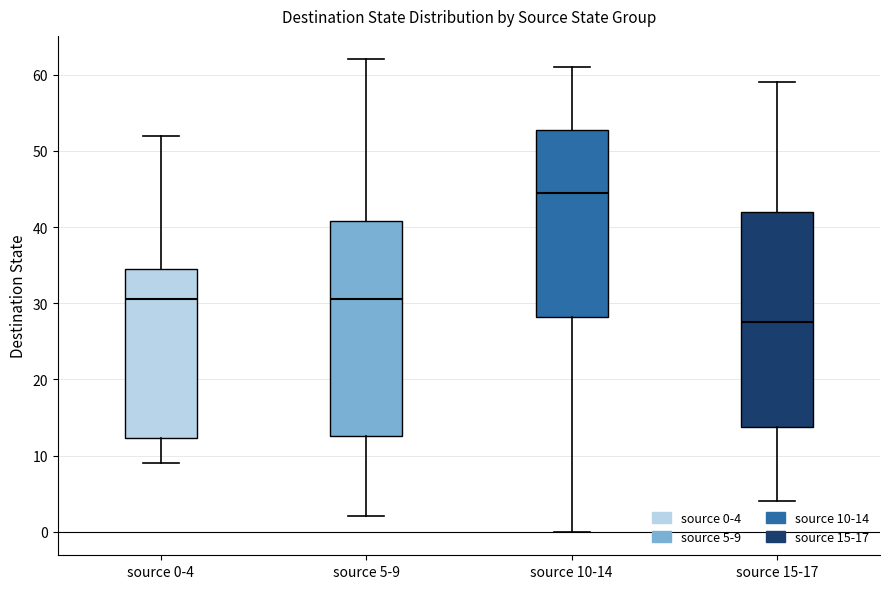

Reading left to right, read every box against the y-axis: the position of its median line, the range the box covers, and the ends of its whiskers. The values are not printed on the chart, so give them approximately, as read against the axis.

source 0-4: median 31, box 12 to 35, whiskers 9 to 52
source 5-9: median 31, box 13 to 41, whiskers 2 to 62
source 10-14: median 45, box 28 to 53, whiskers 0 to 61
source 15-17: median 28, box 14 to 42, whiskers 4 to 59